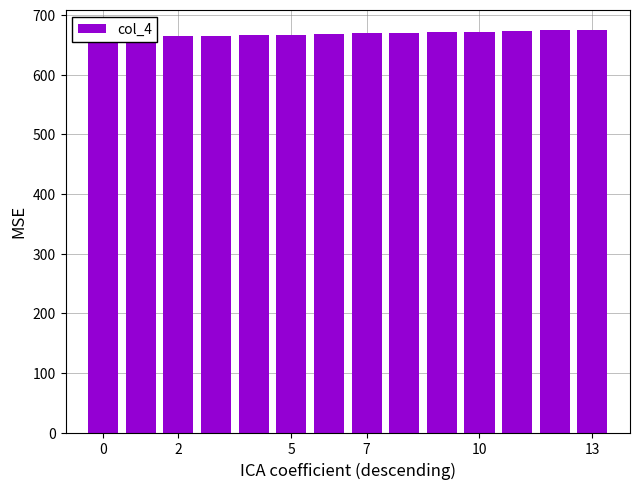

How many bars are there in total?

14